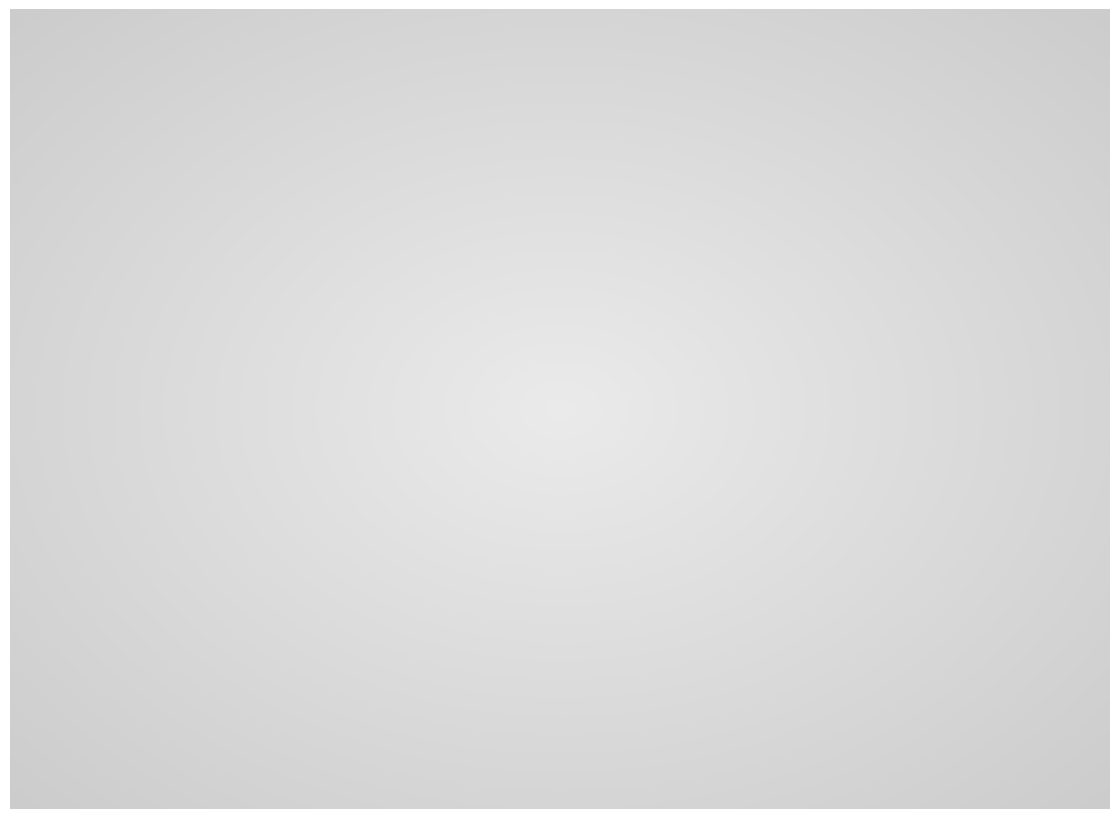

How many segments does this pie chart have?

12